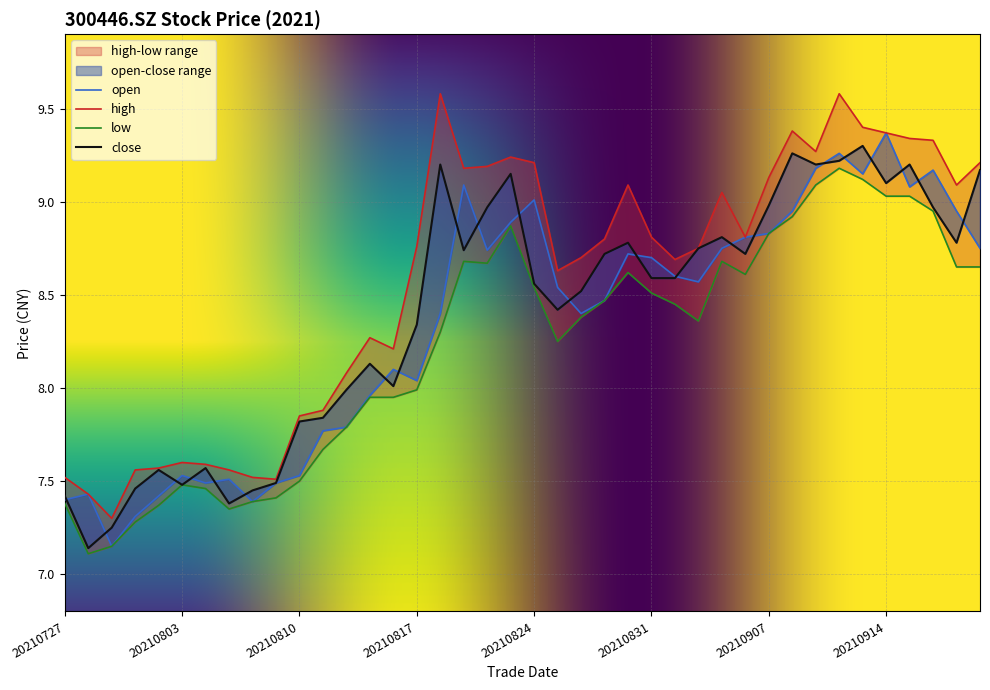

True or false: close has a value of 12.7 at 20210917.

False